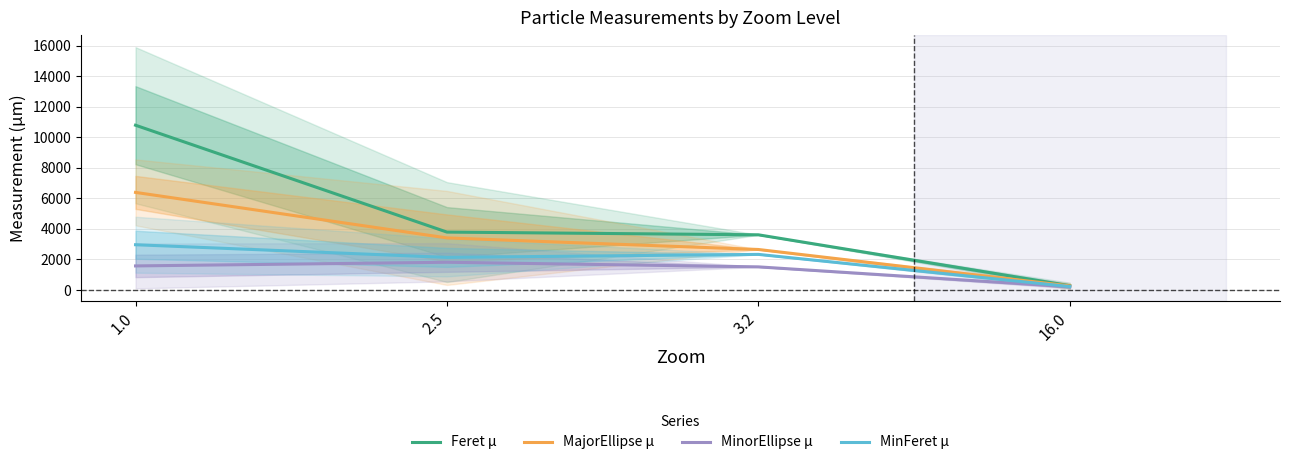

What is the label of the 4th point from the left?

16.0